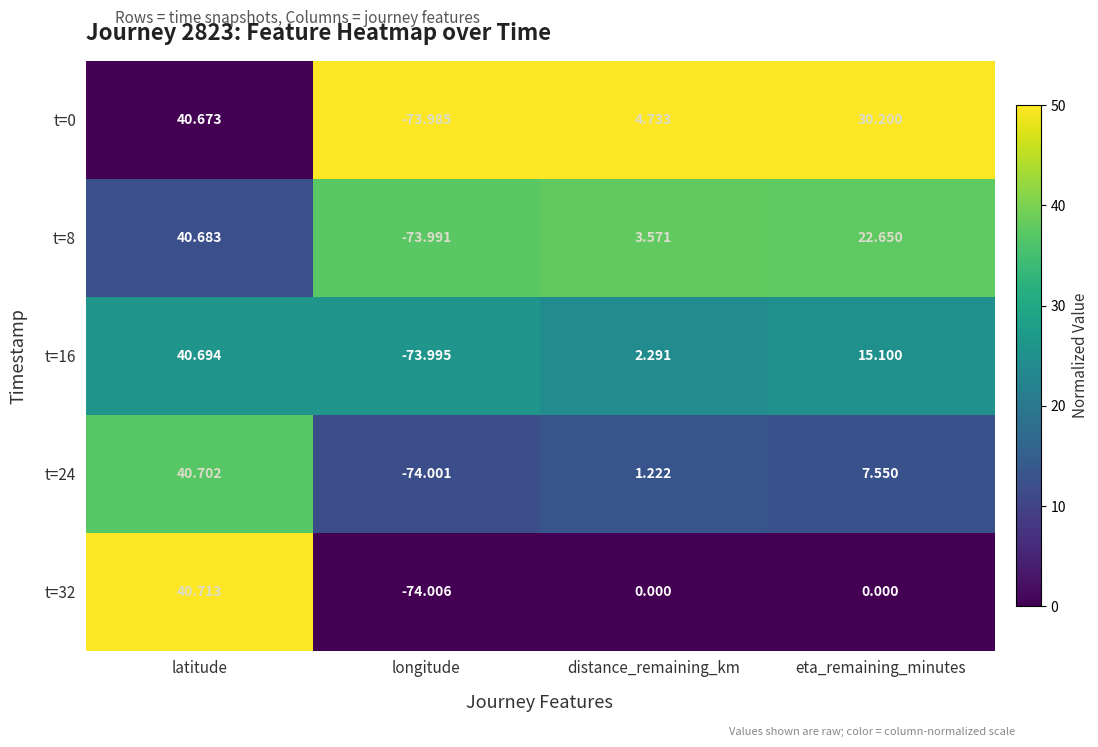

At which category is the sum across all series the highest?

latitude